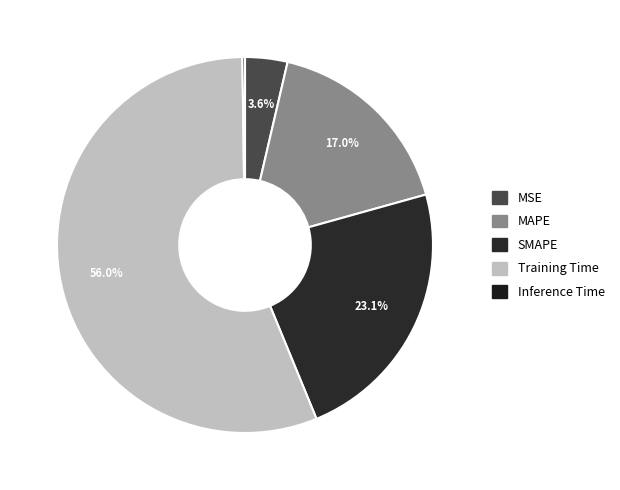

Does any single category account for the majority?

Yes